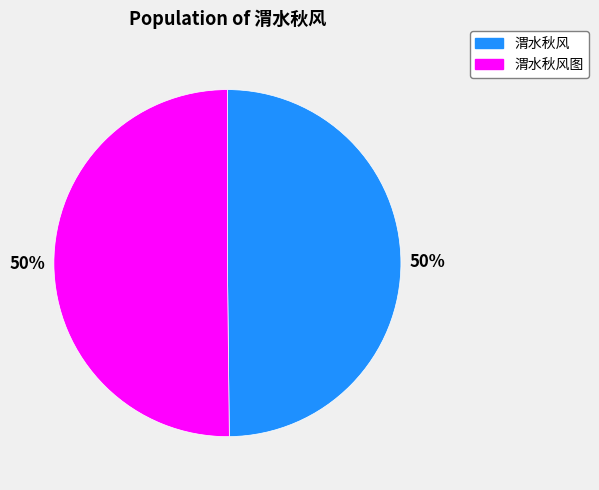

Is it true that 渭水秋风图 is 50% of the pie?

True